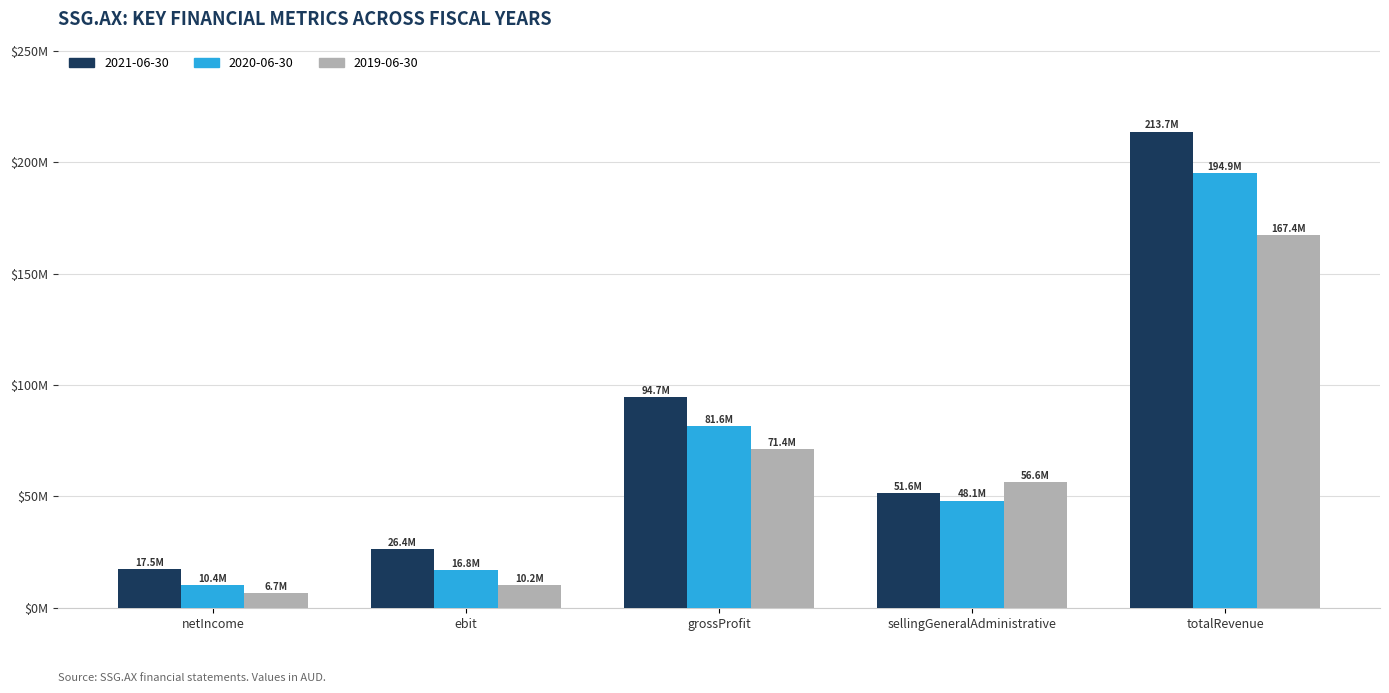

Reading left to right, what are all the values shown in this chart?

2021-06-30: netIncome=17472504	ebit=26357733	grossProfit=94681005	sellingGeneralAdministrative=51587283	totalRevenue=213667482
2020-06-30: netIncome=10382436	ebit=16837915	grossProfit=81622084	sellingGeneralAdministrative=48149163	totalRevenue=194924114
2019-06-30: netIncome=6669604	ebit=10213208	grossProfit=71359035	sellingGeneralAdministrative=56578376	totalRevenue=167437468